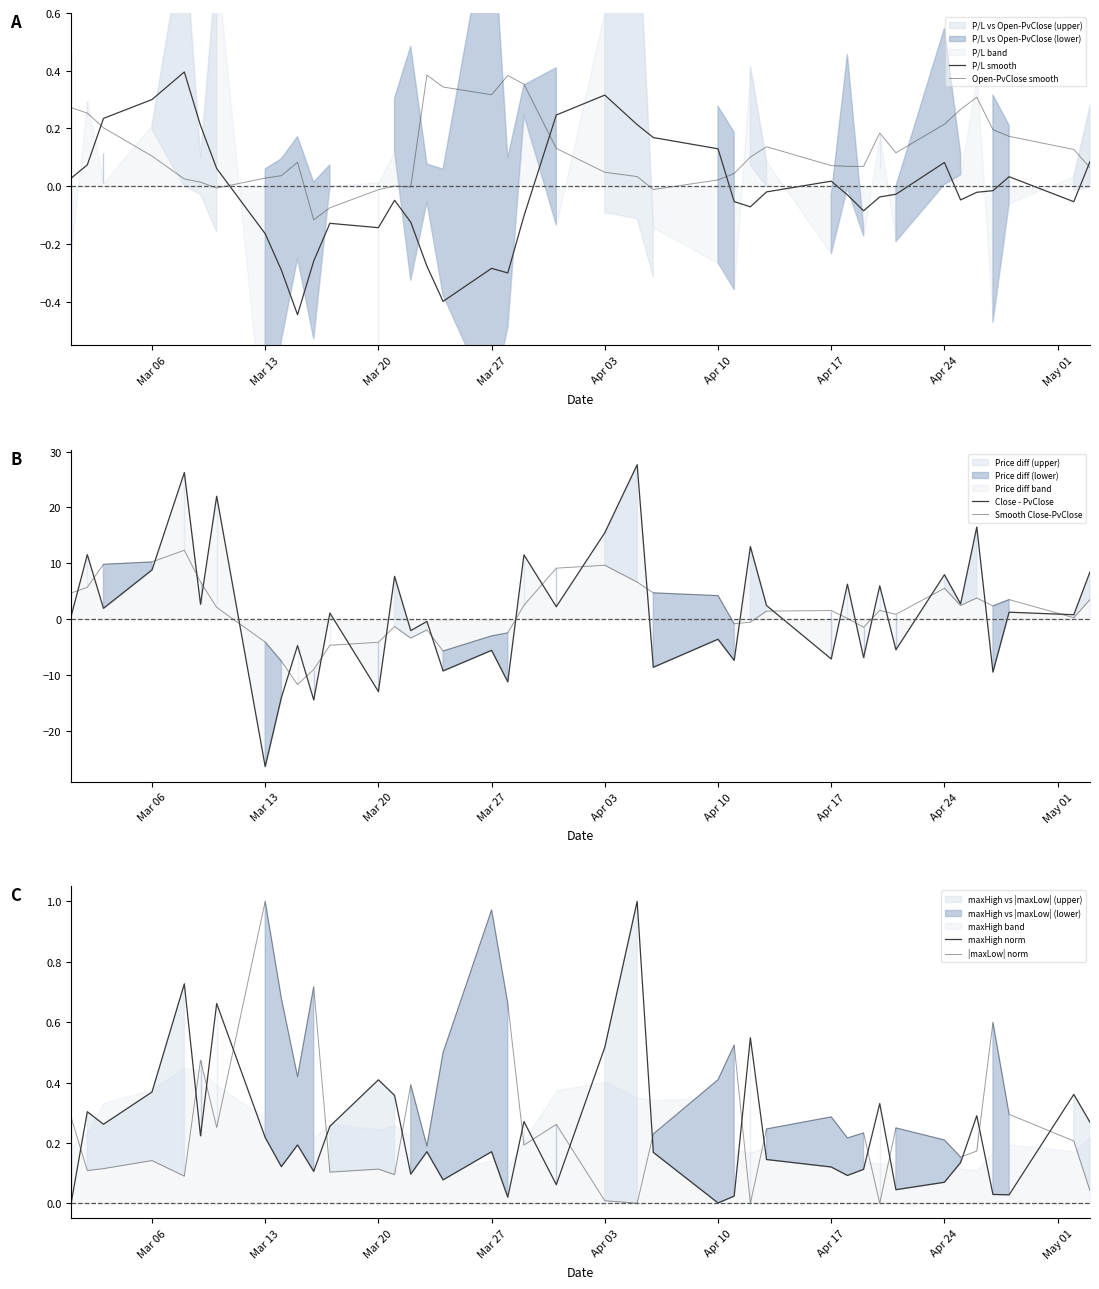

Reading left to right, extract all data points from this chart.

P/L smooth: 0.0	0.1	0.2	0.3	0.4	0.2	0.1	-0.2	-0.3	-0.4	-0.3	-0.1	-0.1	-0.0	-0.1	-0.3	-0.4	-0.3	-0.3	-0.1	0.2	0.3	0.2	0.2	0.1	-0.1	-0.1	-0.0	0.0	-0.0	-0.1	-0.0	-0.0	0.1	-0.0	-0.0	-0.0	0.0	-0.1	0.1
Open-PvClose smooth: 0.3	0.3	0.2	0.1	0.0	0.0	-0.0	0.0	0.0	0.1	-0.1	-0.1	-0.0	0.0	-0.0	0.4	0.3	0.3	0.4	0.4	0.1	0.0	0.0	-0.0	0.0	0.0	0.1	0.1	0.1	0.1	0.1	0.2	0.1	0.2	0.3	0.3	0.2	0.2	0.1	0.1
Close - PvClose: 0.6	11.5	1.9	8.8	26.2	2.7	22.0	-26.4	-14.0	-4.7	-14.4	1.1	-12.9	7.7	-2.0	-0.4	-9.3	-5.6	-11.2	11.5	2.2	15.5	27.6	-8.6	-3.6	-7.4	13.0	2.4	-7.1	6.3	-6.9	6.0	-5.5	8.0	2.7	16.5	-9.5	1.2	0.8	8.5
Smooth Close-PvClose: 4.7	5.7	9.8	10.2	12.3	6.7	2.1	-4.1	-7.5	-11.7	-9.0	-4.7	-4.1	-1.3	-3.4	-1.9	-5.7	-3.0	-2.5	2.5	9.1	9.7	6.6	4.7	4.2	-0.8	-0.5	1.4	1.5	0.1	-1.4	1.6	0.9	5.5	2.5	3.8	2.4	3.5	0.3	3.5
maxHigh norm: 0.0	0.3	0.3	0.4	0.7	0.2	0.7	0.2	0.1	0.2	0.1	0.3	0.4	0.4	0.1	0.2	0.1	0.2	0.0	0.3	0.1	0.5	1.0	0.2	0.0	0.0	0.5	0.1	0.1	0.1	0.1	0.3	0.0	0.1	0.1	0.3	0.0	0.0	0.4	0.3
|maxLow| norm: 0.3	0.1	0.1	0.1	0.1	0.5	0.3	1.0	0.7	0.4	0.7	0.1	0.1	0.1	0.4	0.2	0.5	1.0	0.7	0.2	0.3	0.0	0.0	0.2	0.4	0.5	0.0	0.2	0.3	0.2	0.2	0.0	0.2	0.2	0.2	0.2	0.6	0.3	0.2	0.0